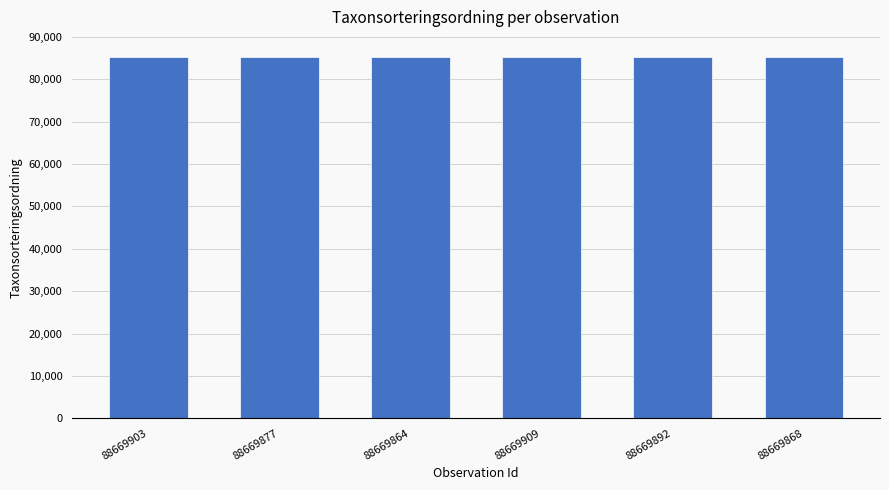

What is the minimum value shown in the chart?

85241